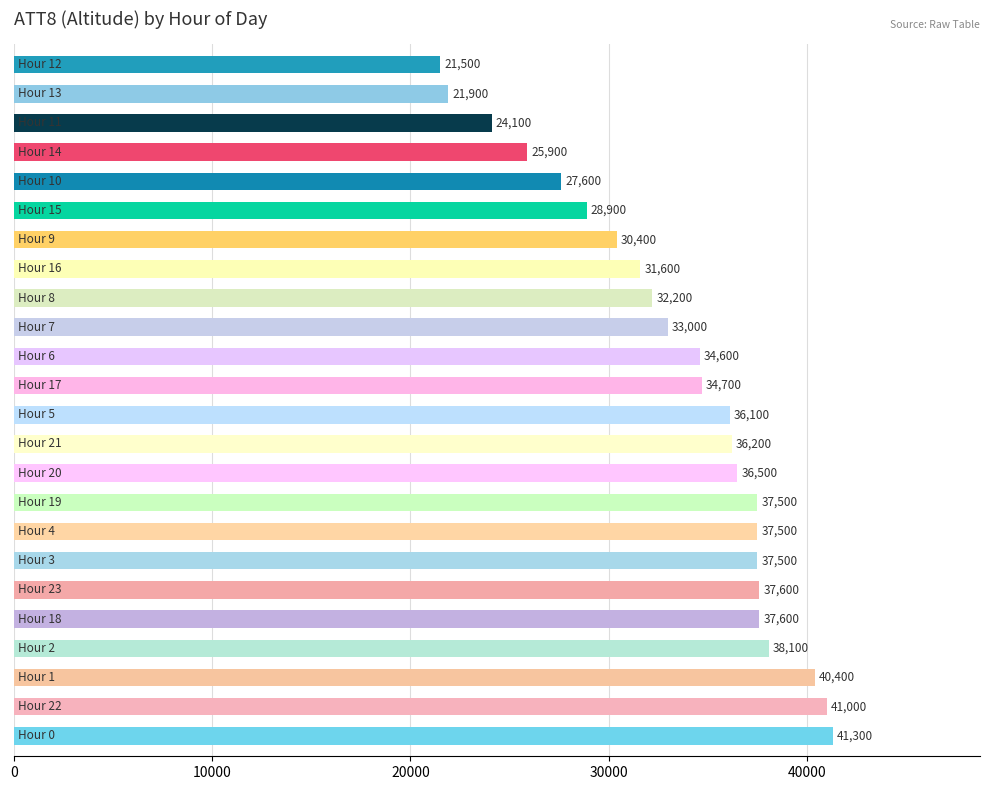

What is the maximum value shown in the chart?

41300